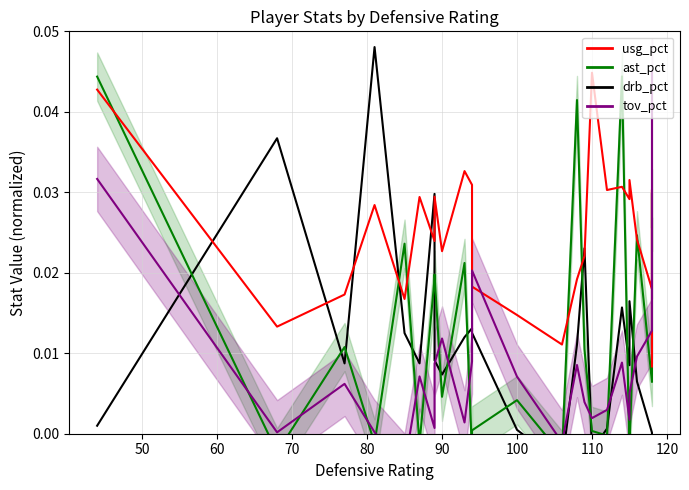

Is it true that drb pct equals 0.0 at 60?

False